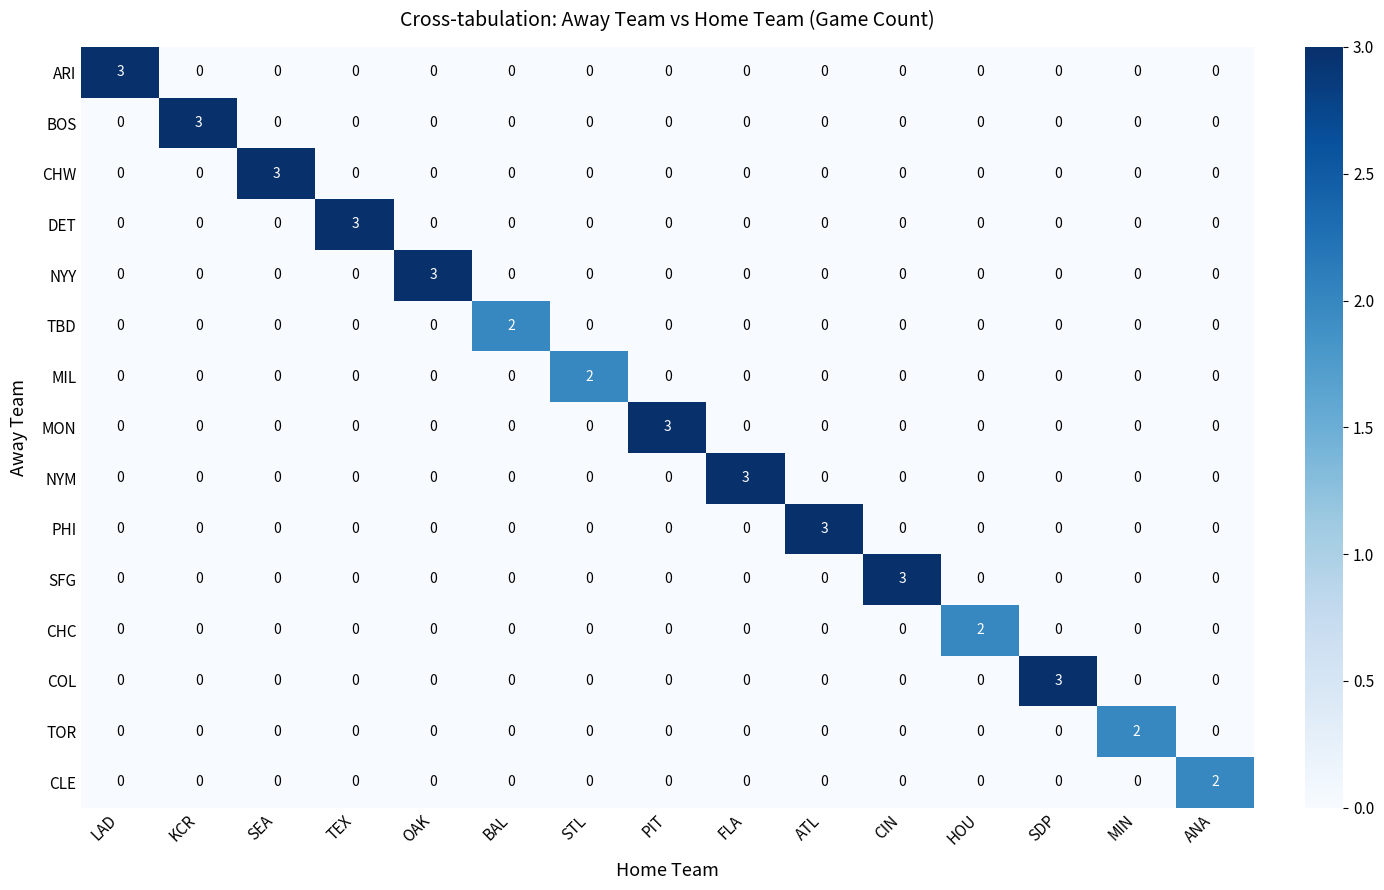

What is the greatest value displayed?

3